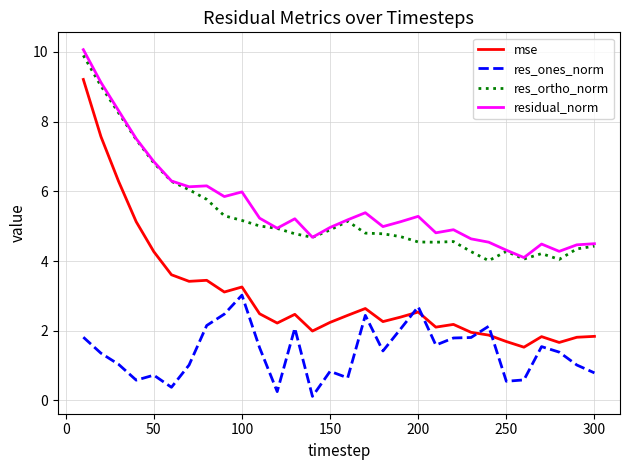

True or false: residual_norm and res_ones_norm intersect in this chart.

False